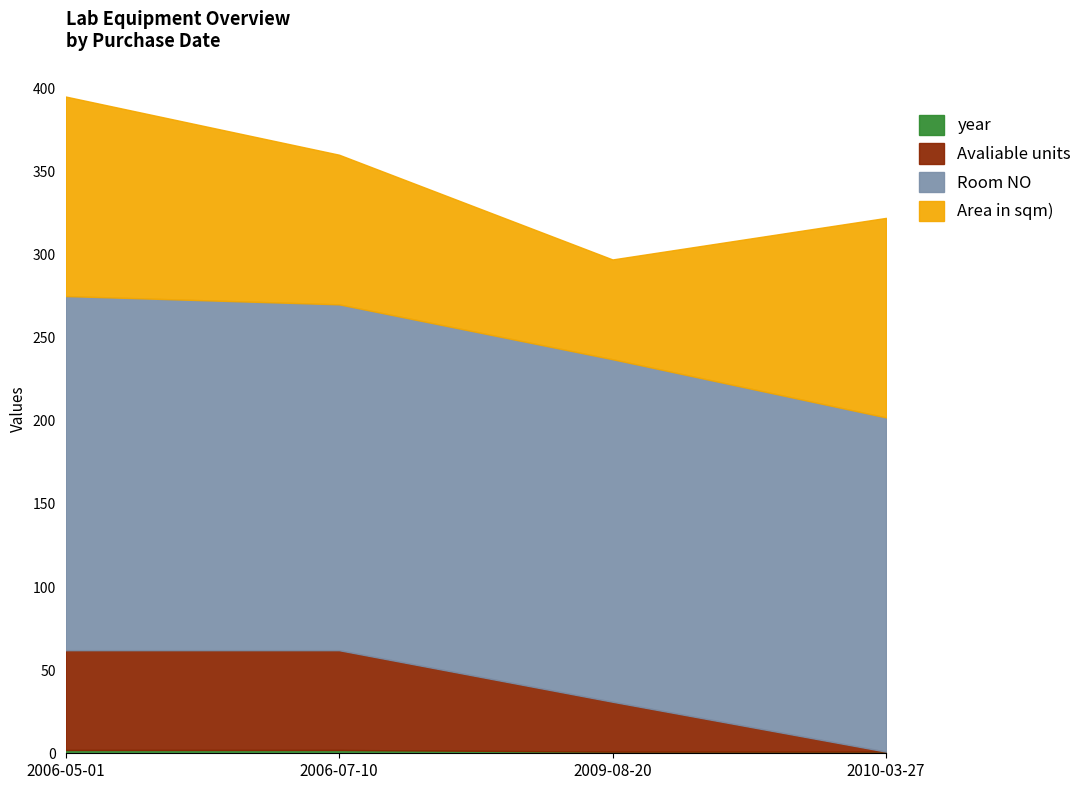

True or false: year and Room NO intersect in this chart.

False